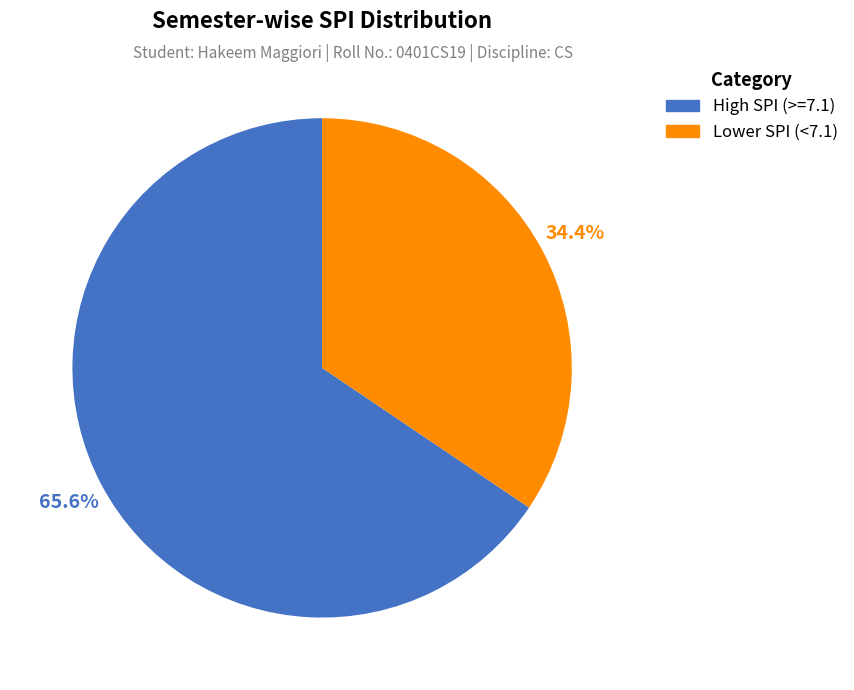

How many slices are in this pie chart?

2